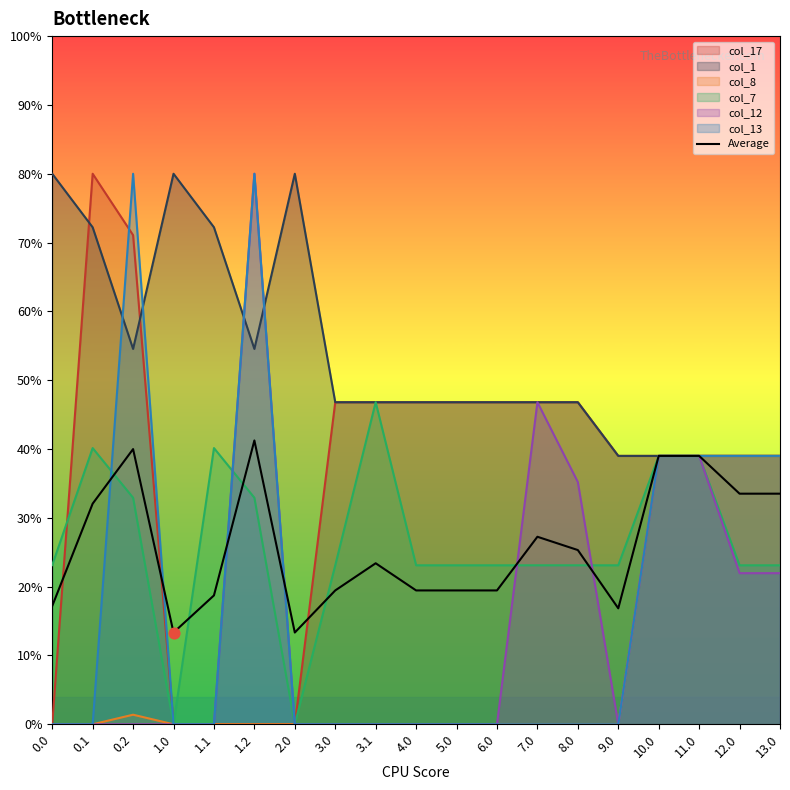

What is the change in value from 6.0 to 11.0?

+97.7